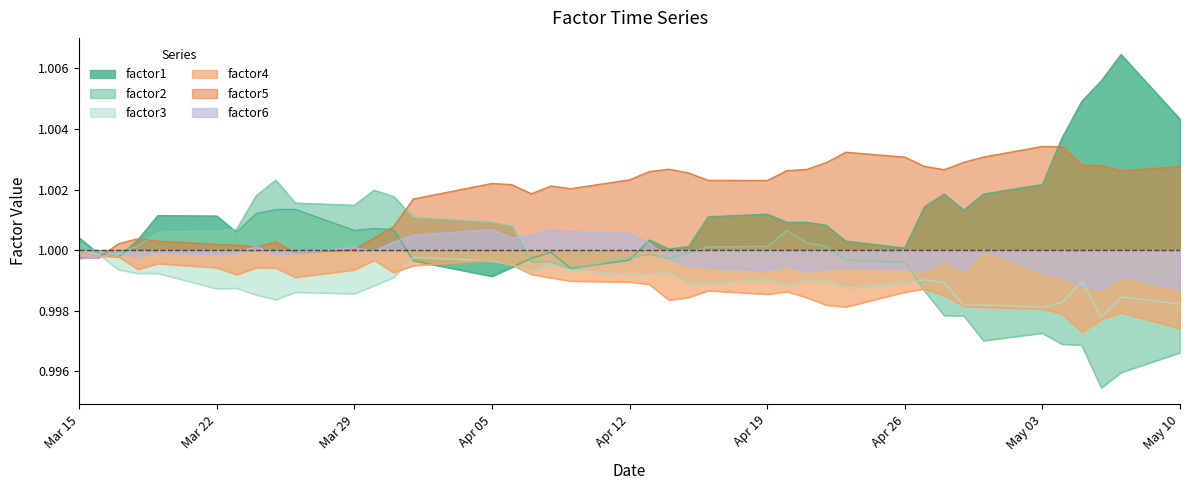

The factor4 series shows 1.6 at Apr 26. True or false?

False